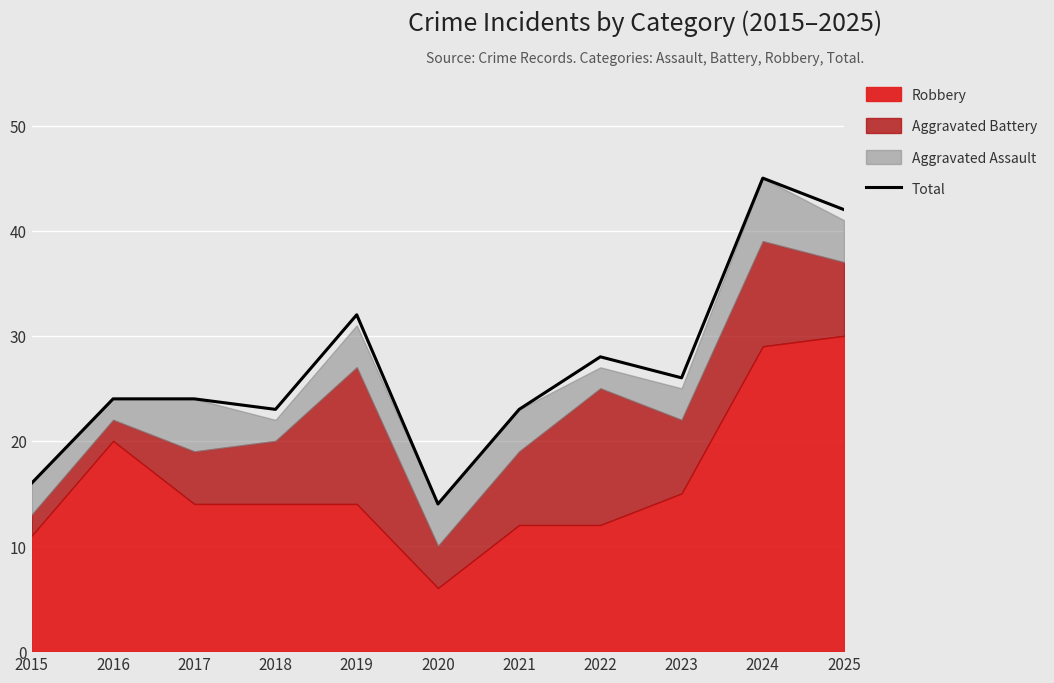

What is the difference between the maximum and minimum values?

31